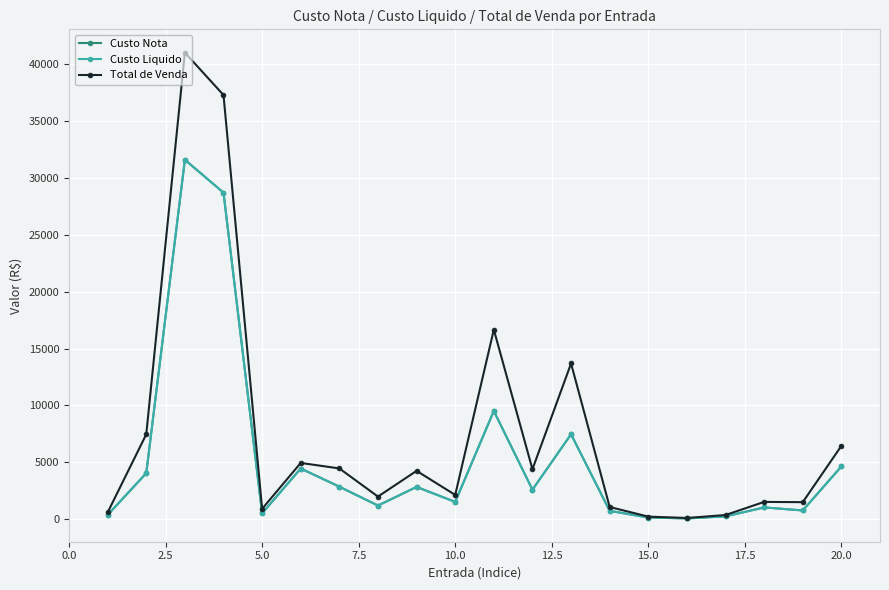

Does the chart have visible grid lines?

Yes